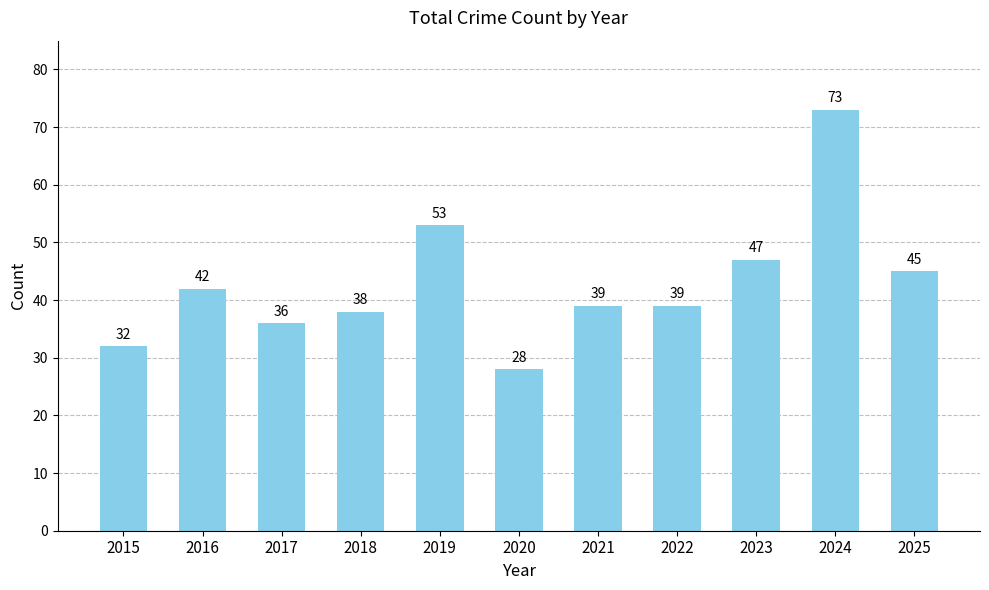

Approximately how many times larger is the value at 2024 compared to 2019?

1.4